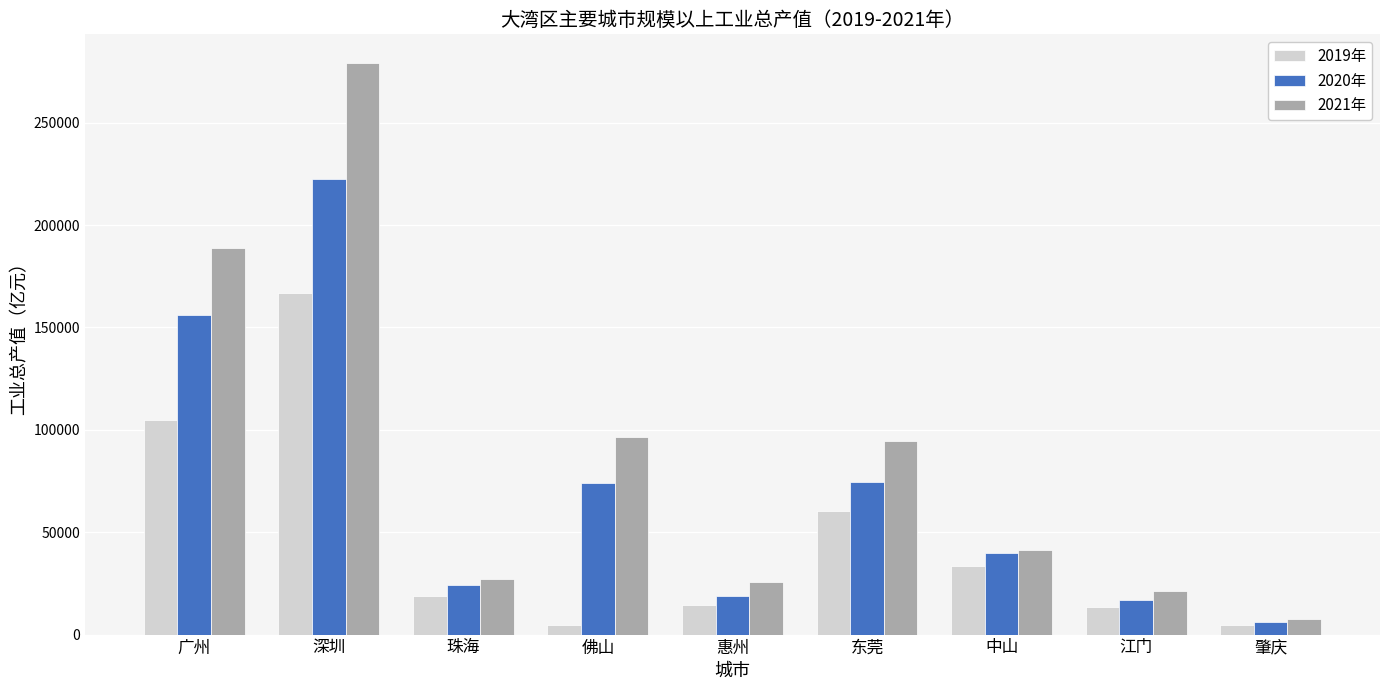

Which series changed the most between 惠州 and 江门?

2021年